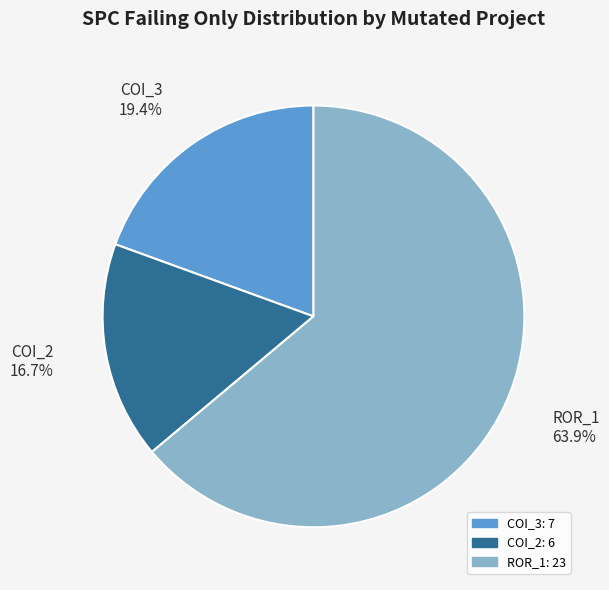

Combined, what portion of the pie is COI_2 and COI_3?

36.1%